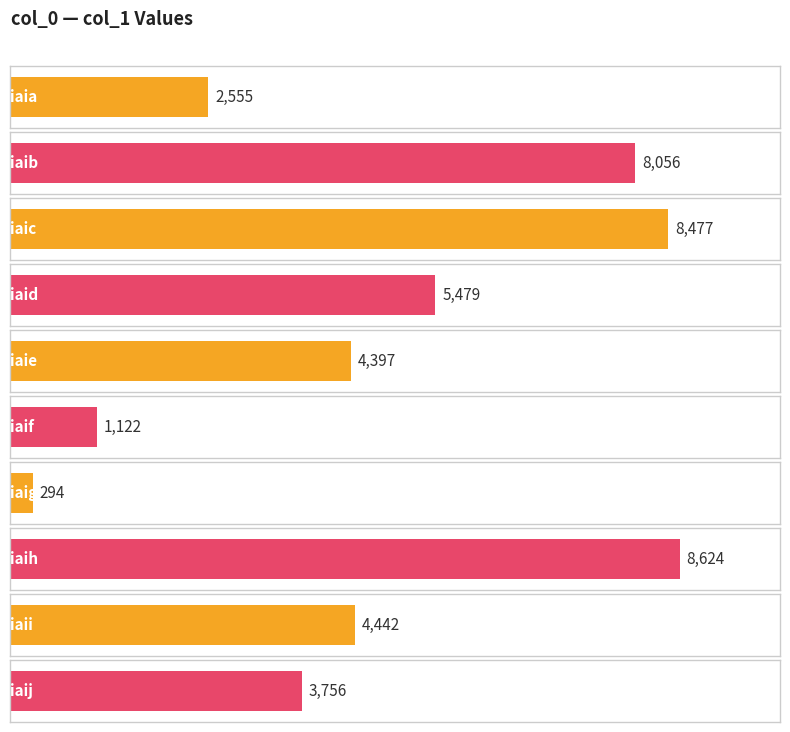

Is it true that the value at iaif is 276?

False